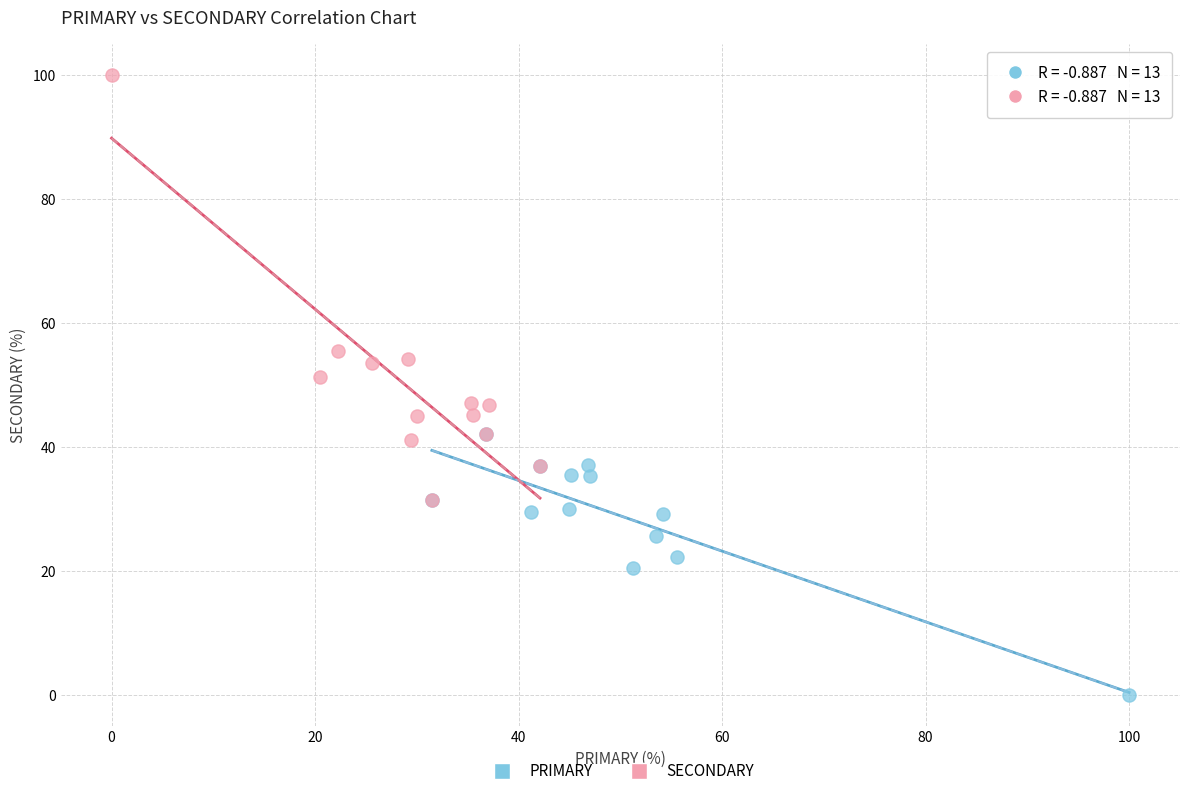

Which series contains the lowest Y value?

PRIMARY